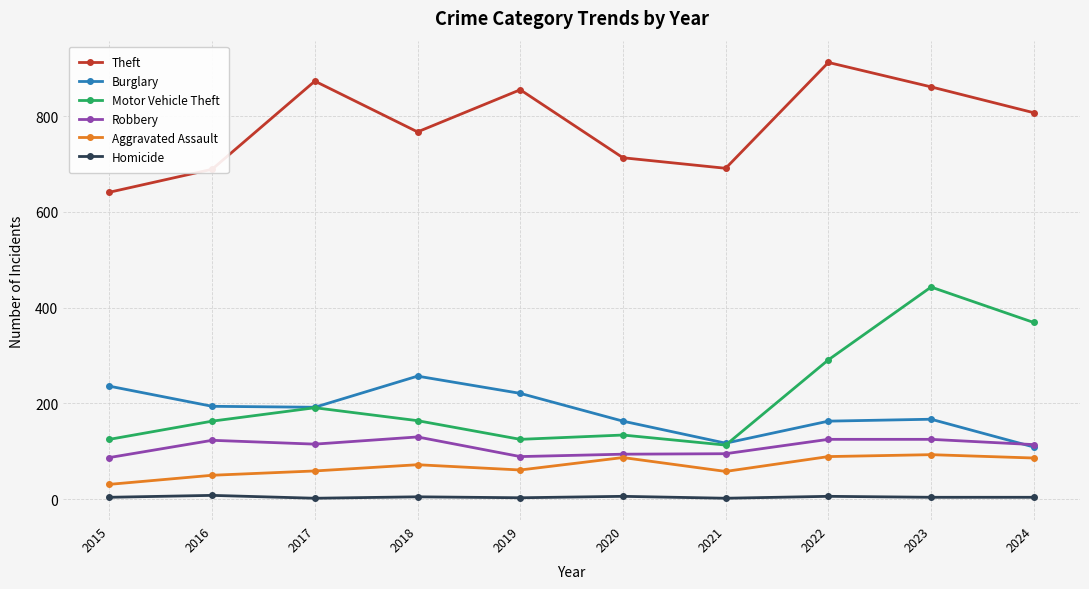

True or false: Aggravated Assault and Motor Vehicle Theft cross at least once.

False